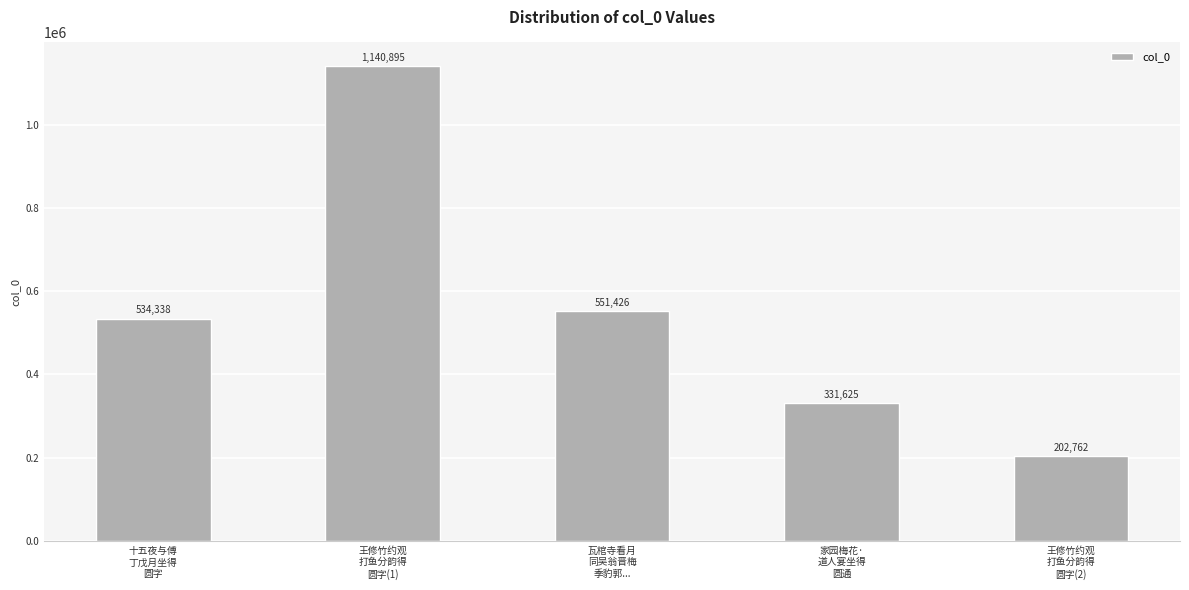

How many series are shown in this chart?

1